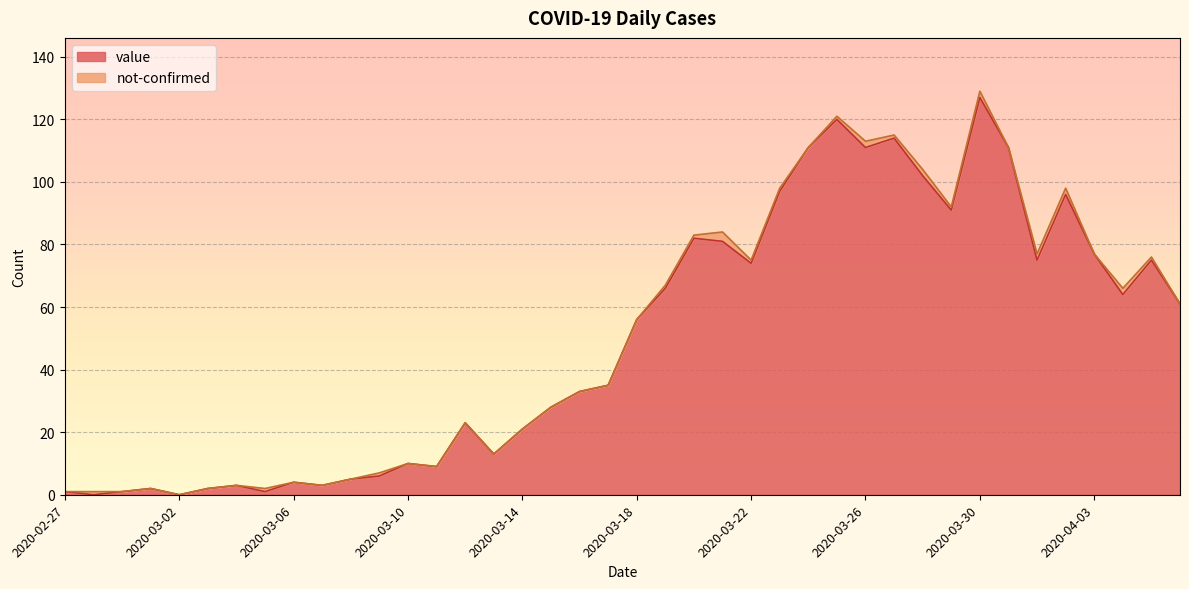

What is the label of the 33rd point from the right?

2020-03-05